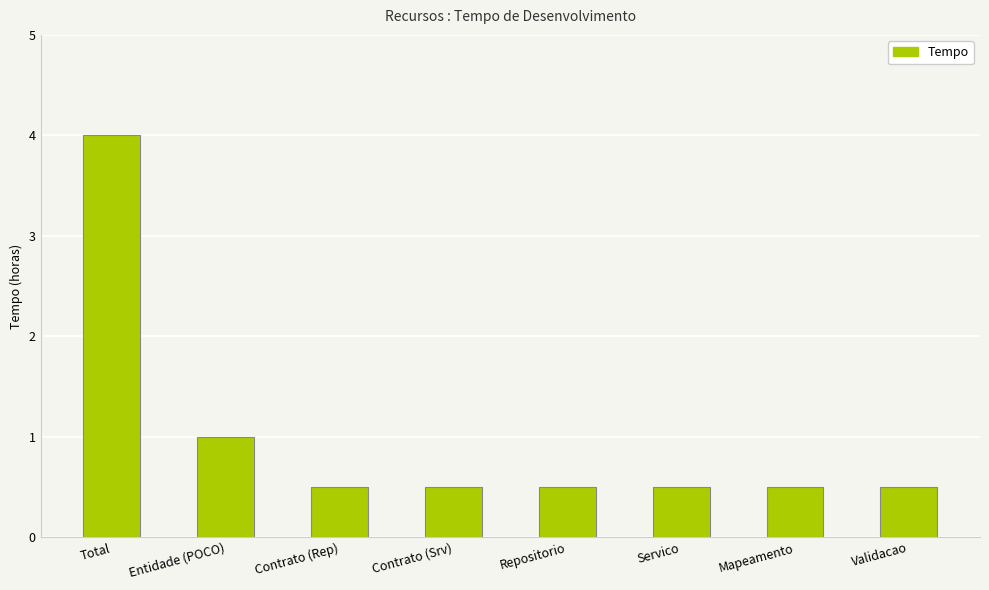

Reading left to right, transcribe all the data shown in this chart.

4.0	1.0	0.5	0.5	0.5	0.5	0.5	0.5